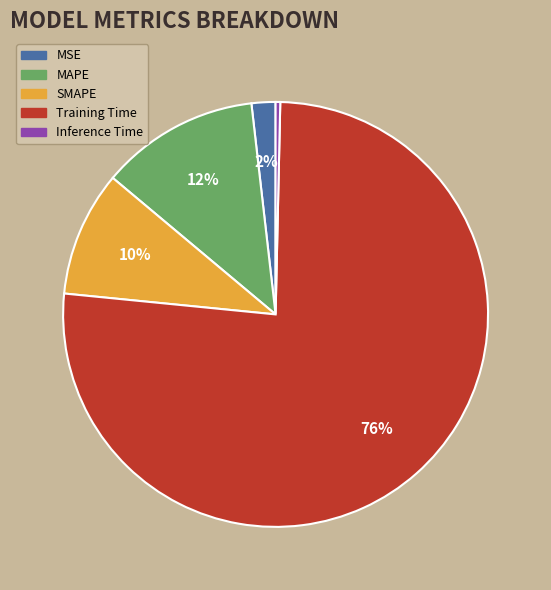

Which has a higher value, Inference Time or MSE?

MSE